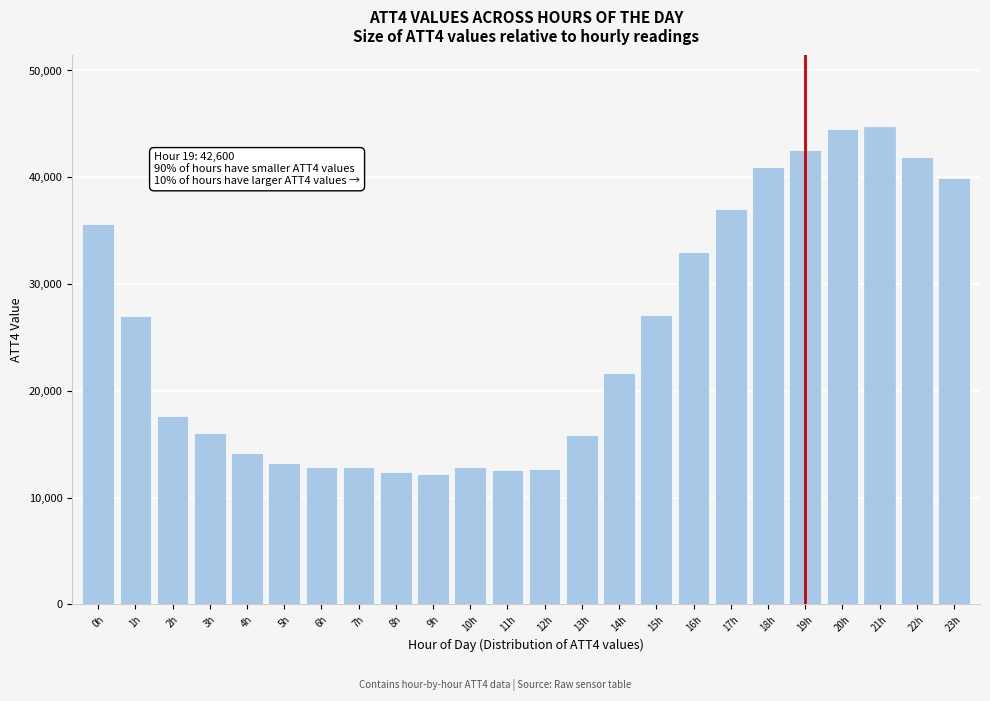

What is the change in value from 17h to 22h?

+4900